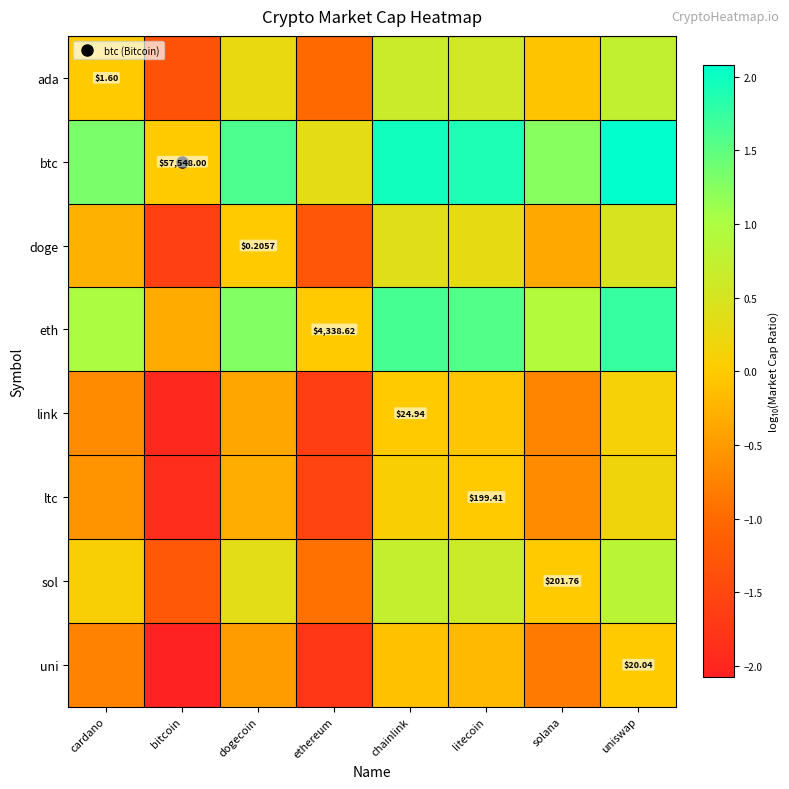

What value does the ada series have at ethereum?

-1.0